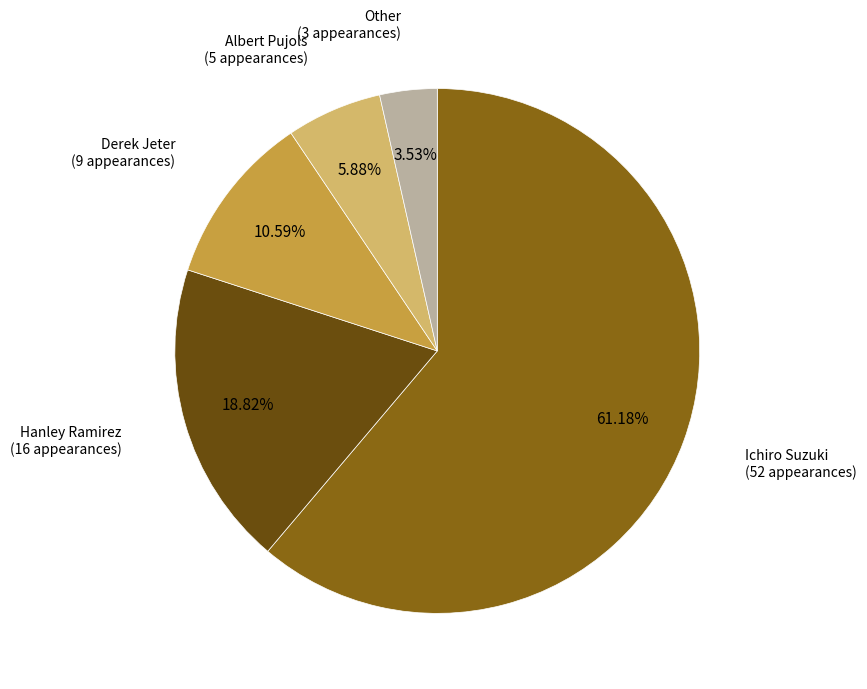

Is there any slice that represents more than half of the pie?

Yes